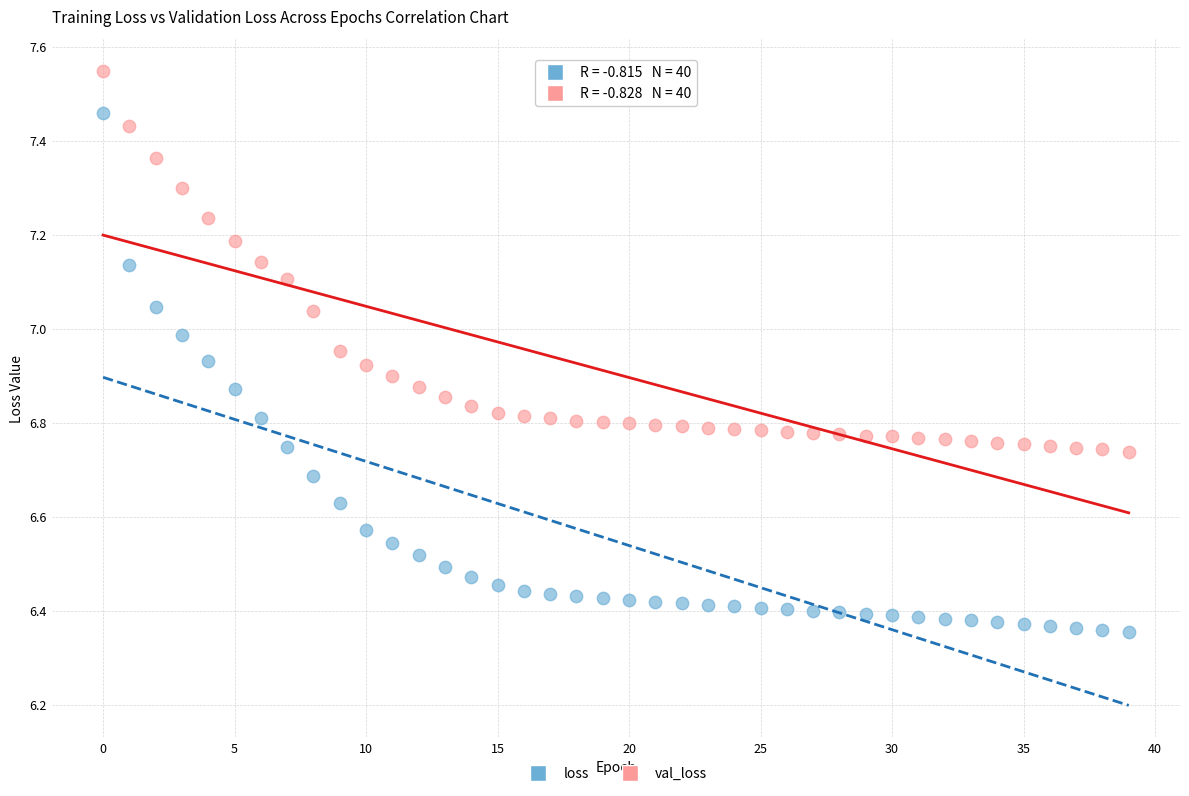

Which series reaches the minimum Y coordinate?

loss